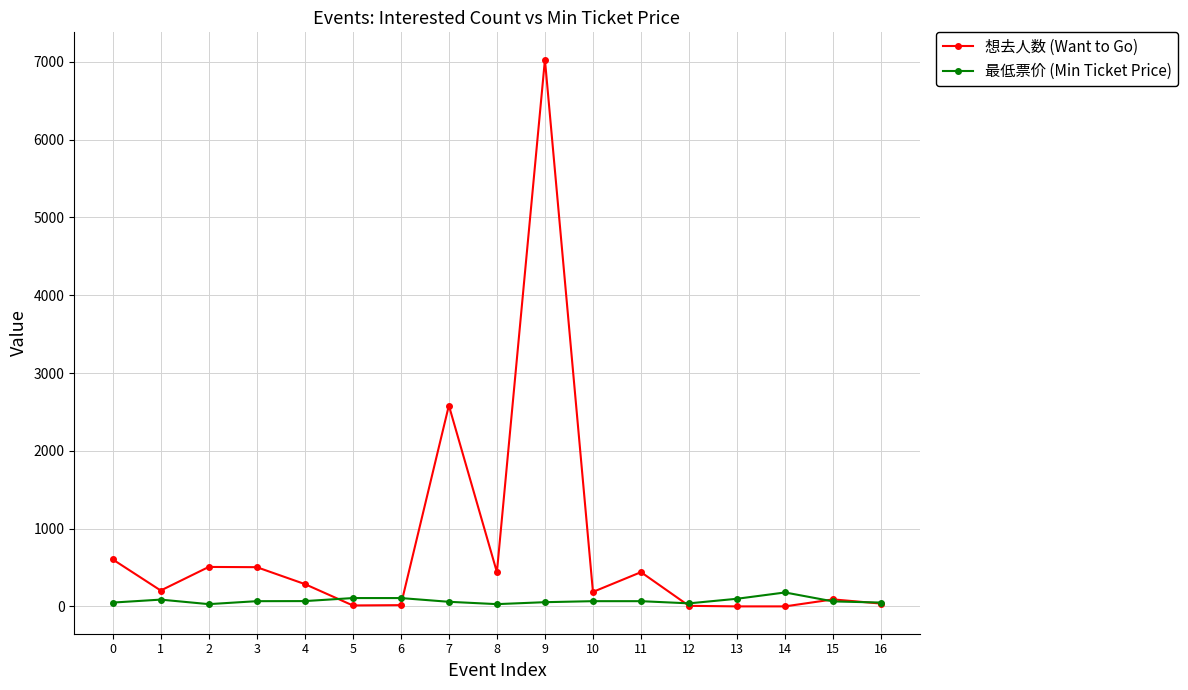

True or false: 想去人数 (Want to Go) and 最低票价 (Min Ticket Price) cross at least once.

True